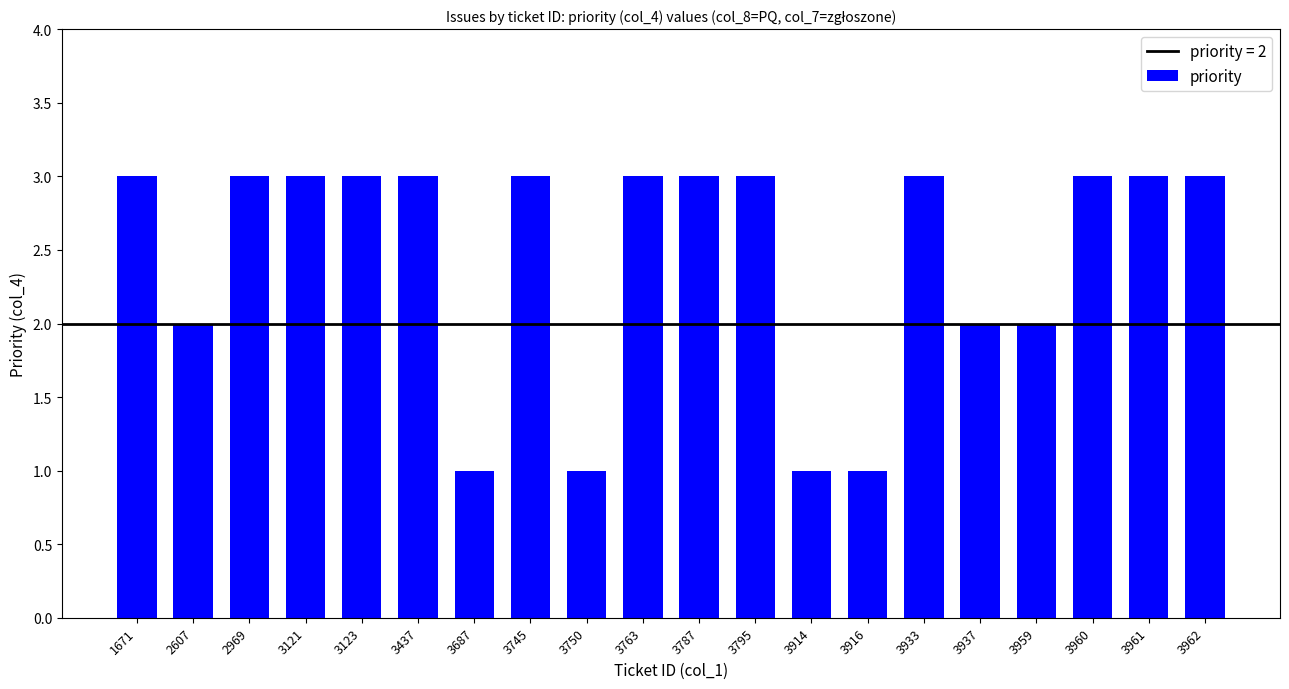

What is the sum of the values at 3961 and 3745?

6